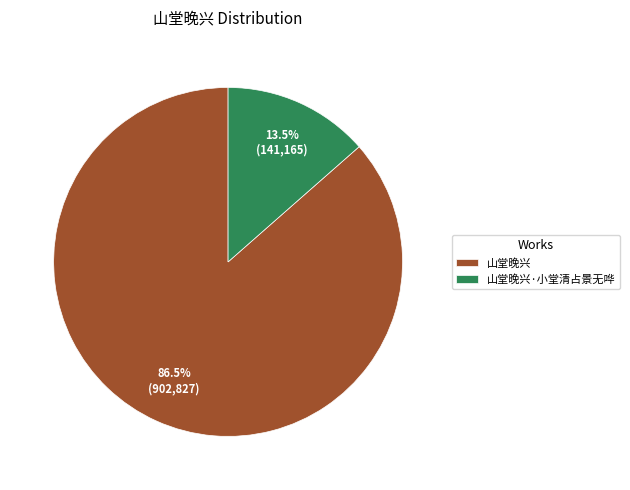

Is there a majority slice in this chart?

Yes